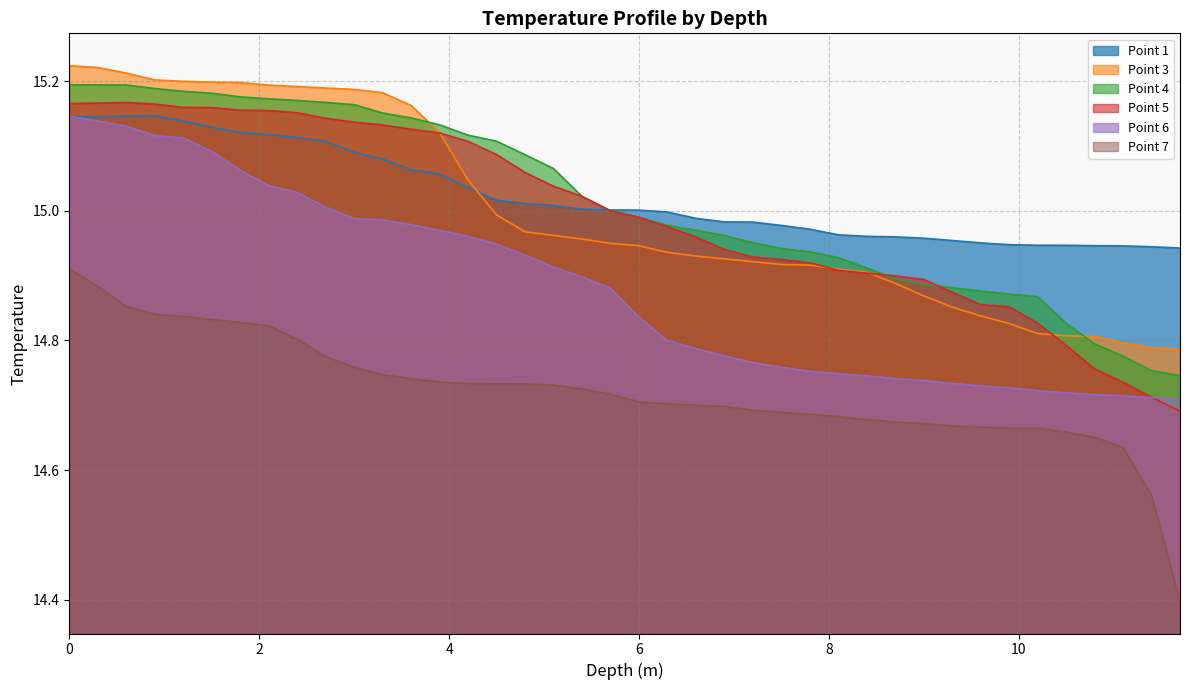

Reading left to right, extract all data points from this chart.

Point 1: 0.0=15.1	0.3=15.1	0.6=15.1	0.9=15.1	1.2=15.1	1.5=15.1	1.8=15.1	2.1=15.1	2.4=15.1	2.7=15.1	3.0=15.1	3.3=15.1	3.6=15.1	3.9=15.1	4.2=15.0	4.5=15.0	4.8=15.0	5.1=15.0	5.4=15.0	5.7=15.0	6.0=15.0	6.3=15.0	6.6=15.0	6.9=15.0	7.2=15.0	7.5=15.0	7.8=15.0	8.1=15.0	8.4=15.0	8.7=15.0	9.0=15.0	9.3=15.0	9.6=15.0	9.9=14.9	10.2=14.9	10.5=14.9	10.8=14.9	11.1=14.9	11.4=14.9	11.7=14.9
Point 3: 0.0=15.2	0.3=15.2	0.6=15.2	0.9=15.2	1.2=15.2	1.5=15.2	1.8=15.2	2.1=15.2	2.4=15.2	2.7=15.2	3.0=15.2	3.3=15.2	3.6=15.2	3.9=15.1	4.2=15.0	4.5=15.0	4.8=15.0	5.1=15.0	5.4=15.0	5.7=14.9	6.0=14.9	6.3=14.9	6.6=14.9	6.9=14.9	7.2=14.9	7.5=14.9	7.8=14.9	8.1=14.9	8.4=14.9	8.7=14.9	9.0=14.9	9.3=14.9	9.6=14.8	9.9=14.8	10.2=14.8	10.5=14.8	10.8=14.8	11.1=14.8	11.4=14.8	11.7=14.8
Point 4: 0.0=15.2	0.3=15.2	0.6=15.2	0.9=15.2	1.2=15.2	1.5=15.2	1.8=15.2	2.1=15.2	2.4=15.2	2.7=15.2	3.0=15.2	3.3=15.2	3.6=15.1	3.9=15.1	4.2=15.1	4.5=15.1	4.8=15.1	5.1=15.1	5.4=15.0	5.7=15.0	6.0=15.0	6.3=15.0	6.6=15.0	6.9=15.0	7.2=15.0	7.5=14.9	7.8=14.9	8.1=14.9	8.4=14.9	8.7=14.9	9.0=14.9	9.3=14.9	9.6=14.9	9.9=14.9	10.2=14.9	10.5=14.8	10.8=14.8	11.1=14.8	11.4=14.8	11.7=14.7
Point 5: 0.0=15.2	0.3=15.2	0.6=15.2	0.9=15.2	1.2=15.2	1.5=15.2	1.8=15.2	2.1=15.2	2.4=15.2	2.7=15.1	3.0=15.1	3.3=15.1	3.6=15.1	3.9=15.1	4.2=15.1	4.5=15.1	4.8=15.1	5.1=15.0	5.4=15.0	5.7=15.0	6.0=15.0	6.3=15.0	6.6=15.0	6.9=14.9	7.2=14.9	7.5=14.9	7.8=14.9	8.1=14.9	8.4=14.9	8.7=14.9	9.0=14.9	9.3=14.9	9.6=14.9	9.9=14.9	10.2=14.8	10.5=14.8	10.8=14.8	11.1=14.7	11.4=14.7	11.7=14.7
Point 6: 0.0=15.1	0.3=15.1	0.6=15.1	0.9=15.1	1.2=15.1	1.5=15.1	1.8=15.1	2.1=15.0	2.4=15.0	2.7=15.0	3.0=15.0	3.3=15.0	3.6=15.0	3.9=15.0	4.2=15.0	4.5=14.9	4.8=14.9	5.1=14.9	5.4=14.9	5.7=14.9	6.0=14.8	6.3=14.8	6.6=14.8	6.9=14.8	7.2=14.8	7.5=14.8	7.8=14.8	8.1=14.7	8.4=14.7	8.7=14.7	9.0=14.7	9.3=14.7	9.6=14.7	9.9=14.7	10.2=14.7	10.5=14.7	10.8=14.7	11.1=14.7	11.4=14.7	11.7=14.7
Point 7: 0.0=14.9	0.3=14.9	0.6=14.9	0.9=14.8	1.2=14.8	1.5=14.8	1.8=14.8	2.1=14.8	2.4=14.8	2.7=14.8	3.0=14.8	3.3=14.7	3.6=14.7	3.9=14.7	4.2=14.7	4.5=14.7	4.8=14.7	5.1=14.7	5.4=14.7	5.7=14.7	6.0=14.7	6.3=14.7	6.6=14.7	6.9=14.7	7.2=14.7	7.5=14.7	7.8=14.7	8.1=14.7	8.4=14.7	8.7=14.7	9.0=14.7	9.3=14.7	9.6=14.7	9.9=14.7	10.2=14.7	10.5=14.7	10.8=14.7	11.1=14.6	11.4=14.6	11.7=14.4